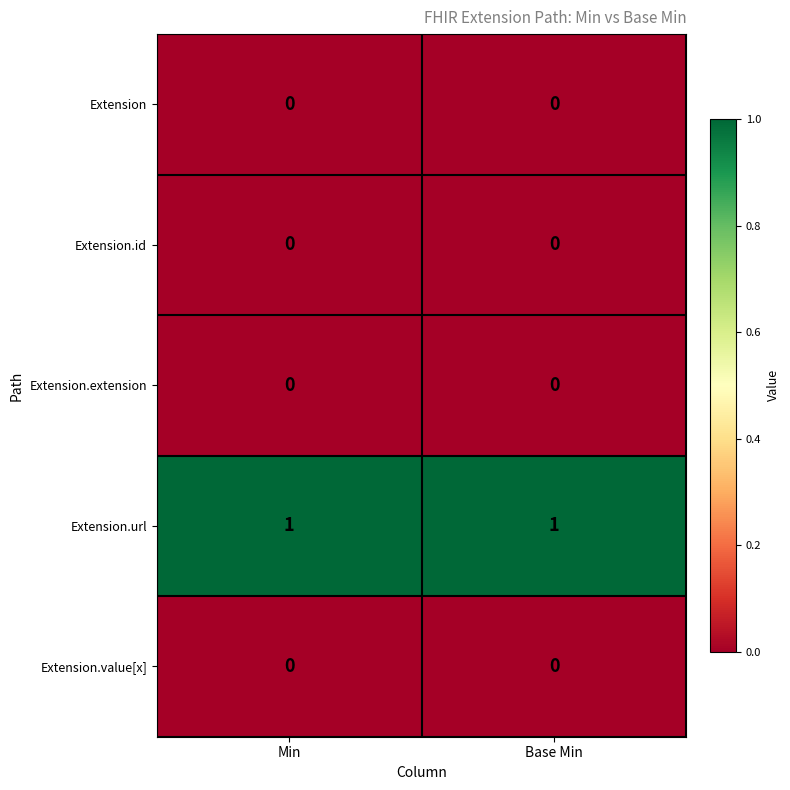

The value of Extension.value[x] at Base Min is 0. True or false?

True